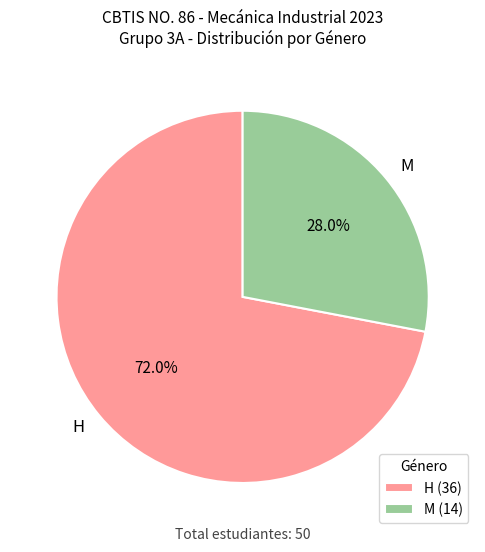

Which category accounts for the majority?

H